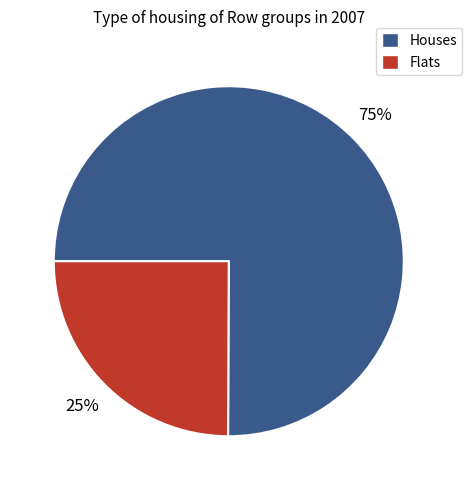

The Houses slice represents 64% of the pie. True or false?

False